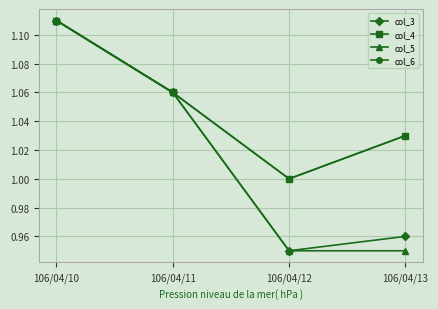

Which series has the largest total across all categories?

col_4